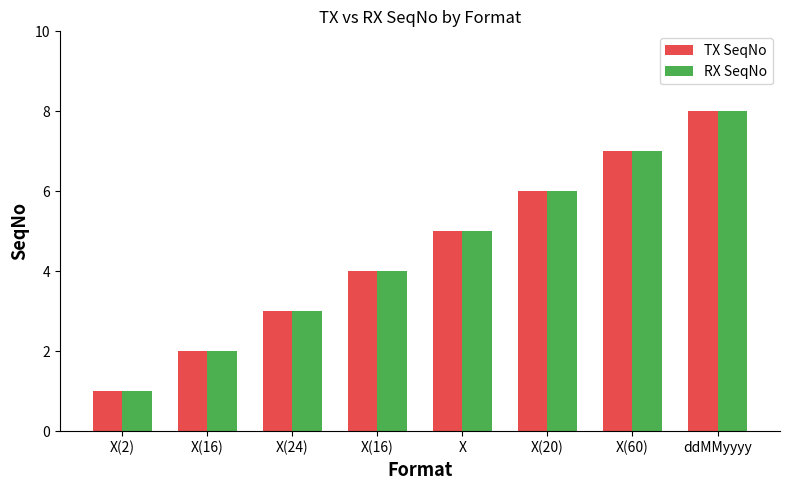

What is the approximate value of TX SeqNo at X(24)?

3